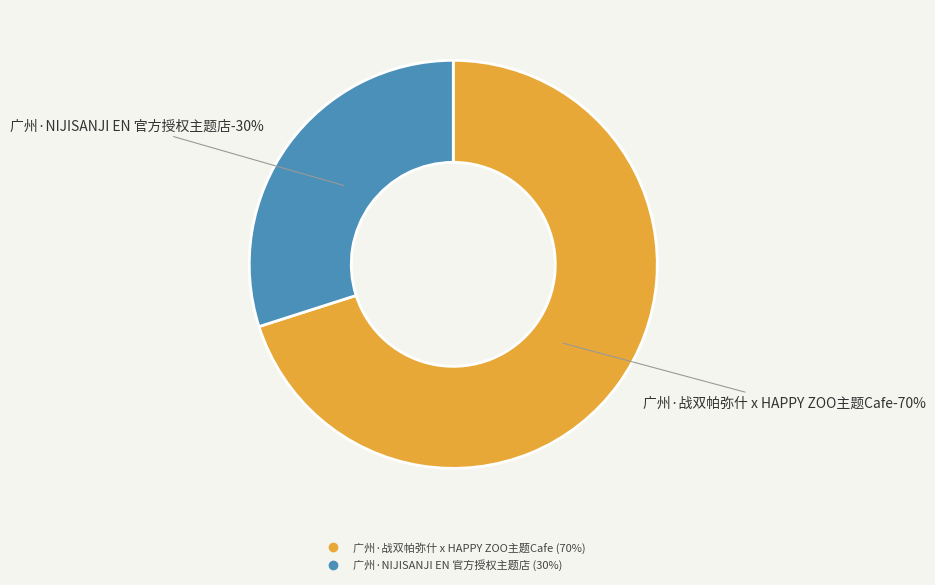

To the nearest percent, what is the average slice percentage?

50%